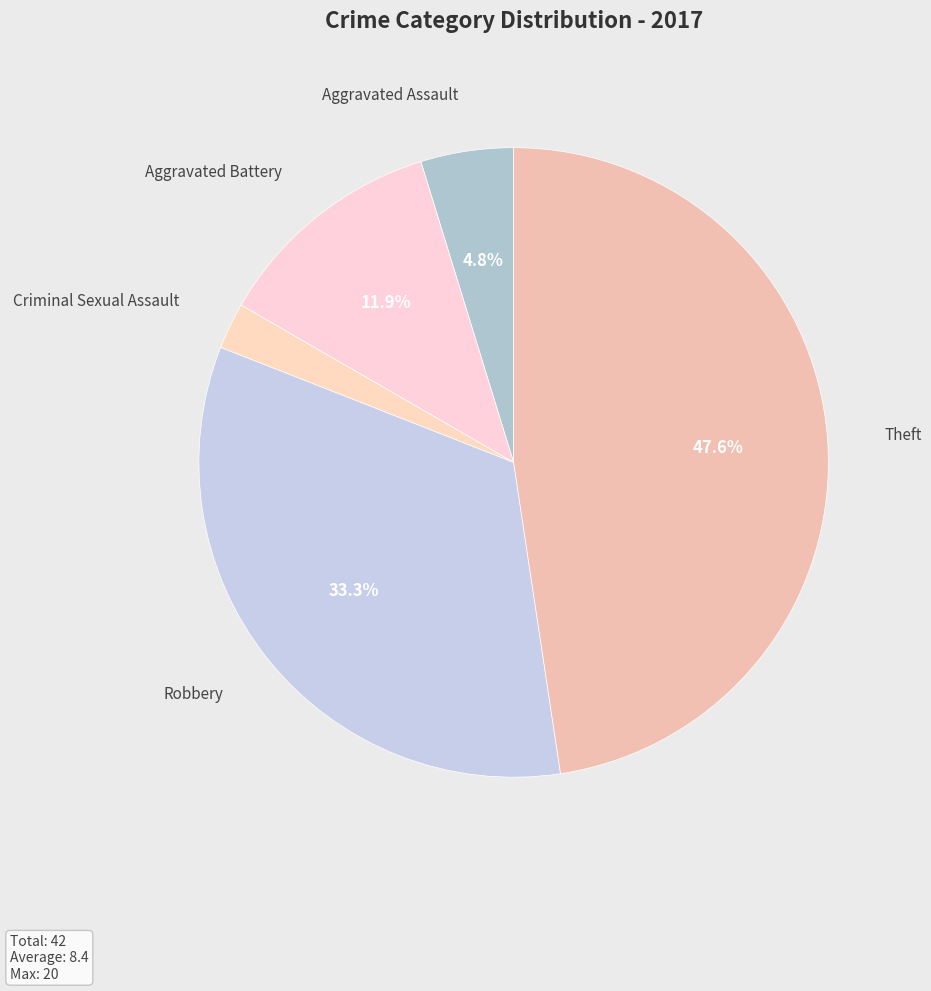

How many segments does this pie chart have?

5